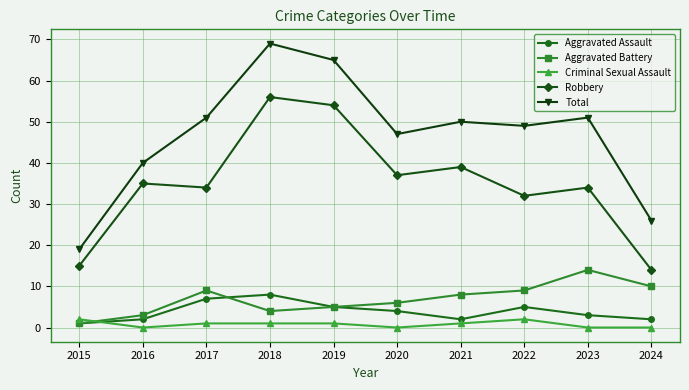

What is the sum of all Aggravated Battery values?

69